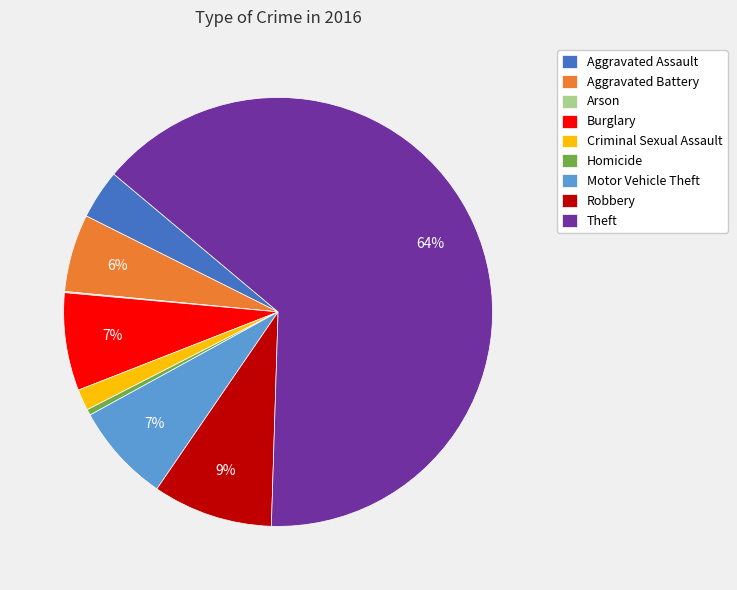

Which slice is the largest?

Theft